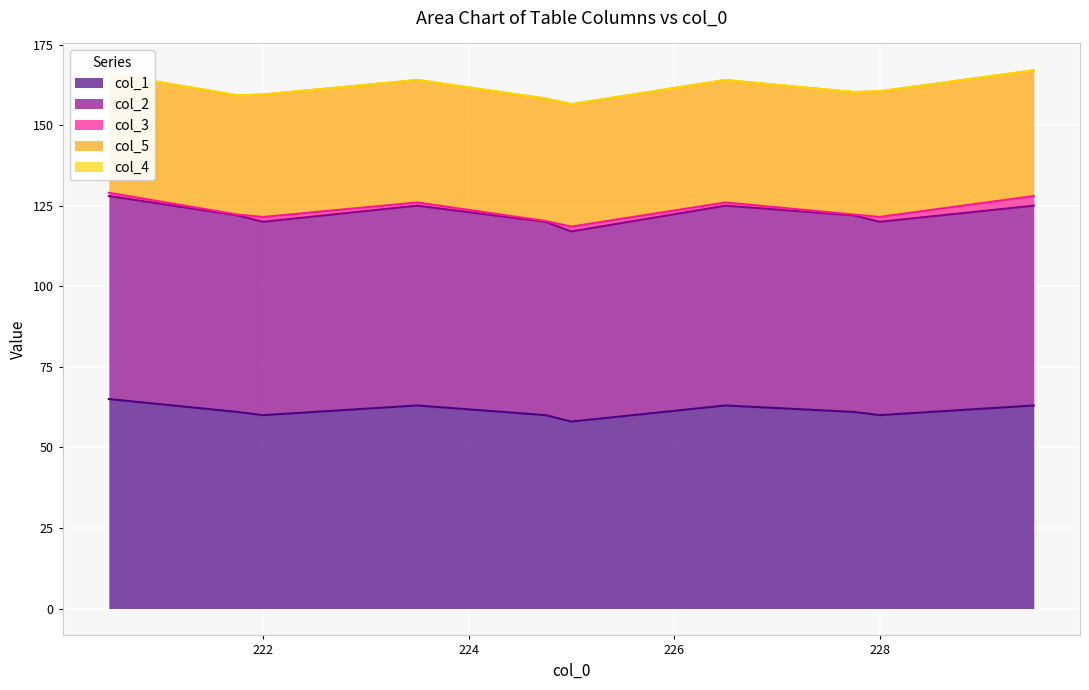

What is the maximum value for col_2?

63.0